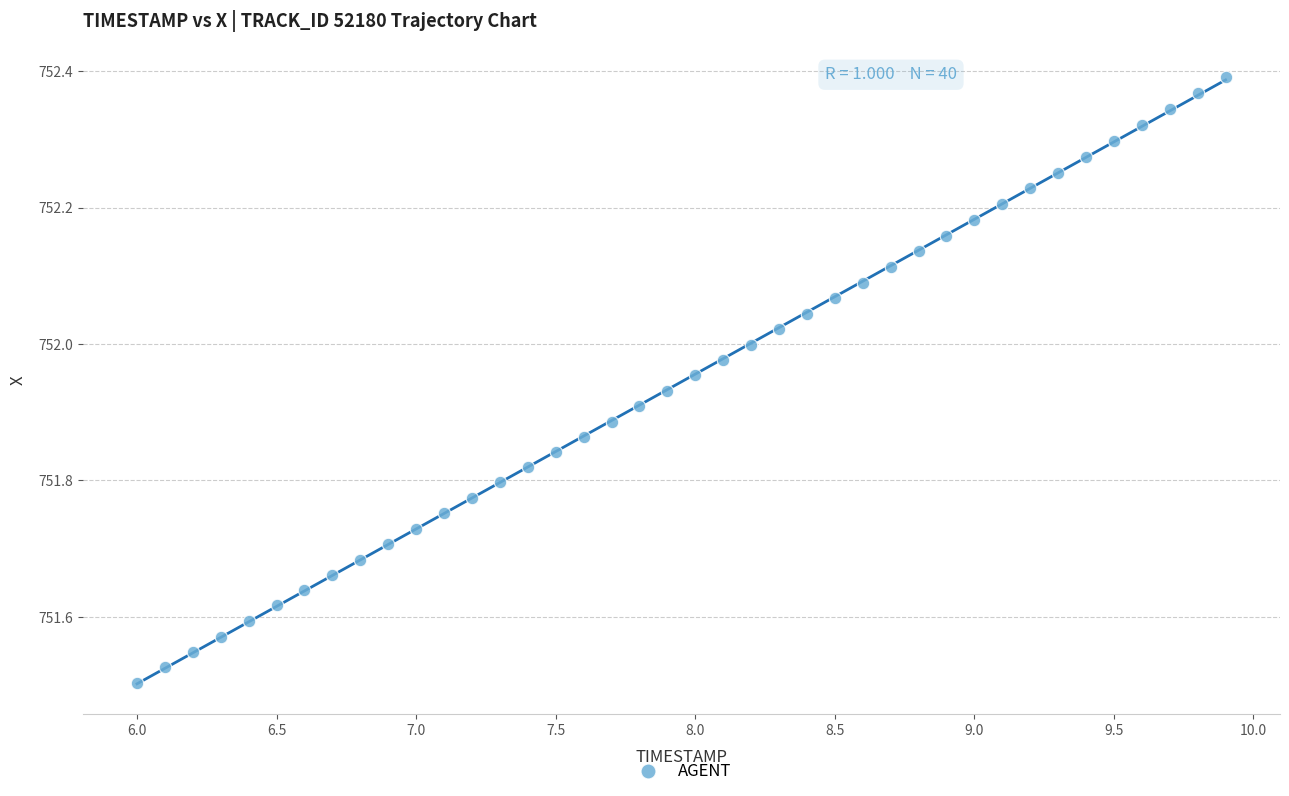

What is the range of X values (max minus min)?

3.9